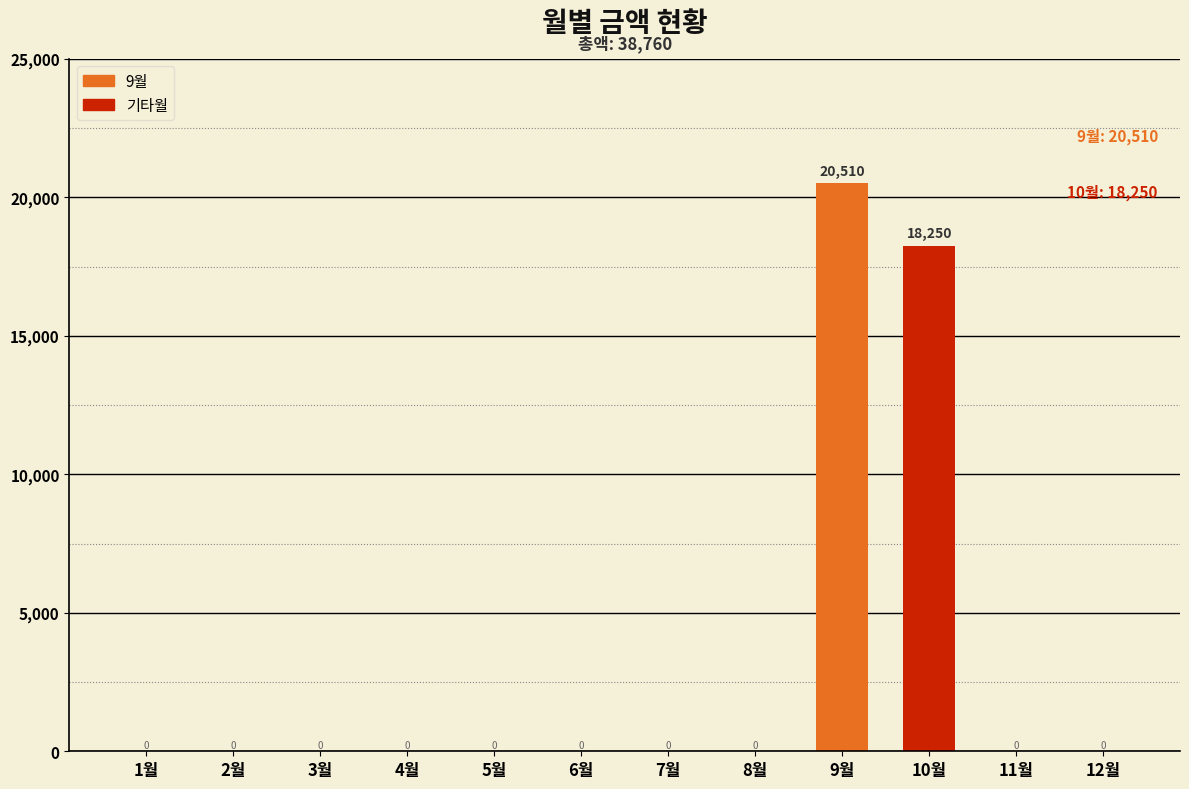

How many values exceed 0?

2